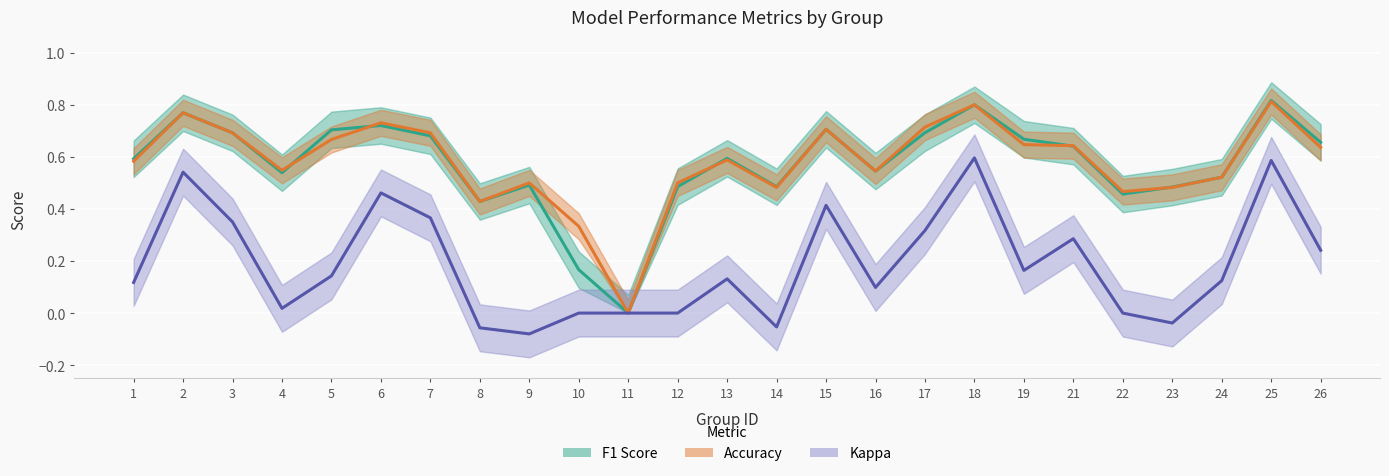

How many lines are shown in the chart?

3